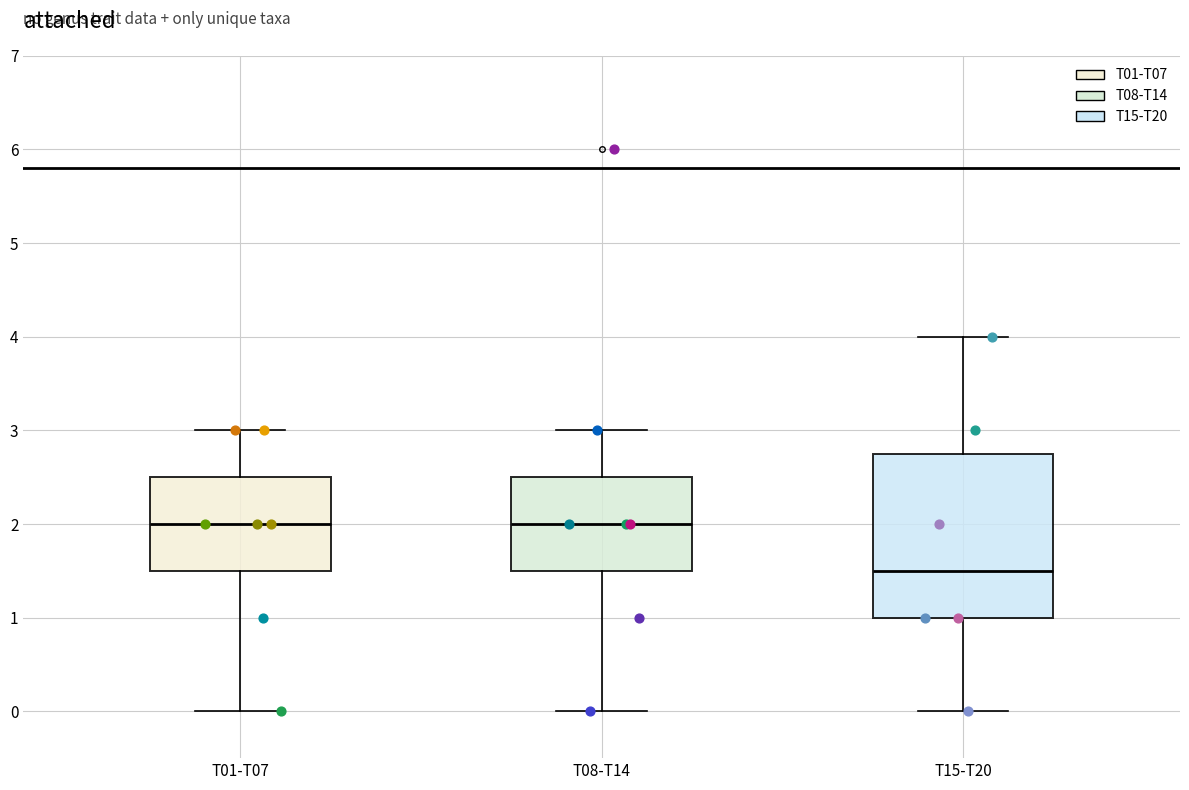

Where is the upper edge of the box for T15-T20 on the y-axis? The values are not printed on the chart, so give them approximately, as read against the axis.

2.8